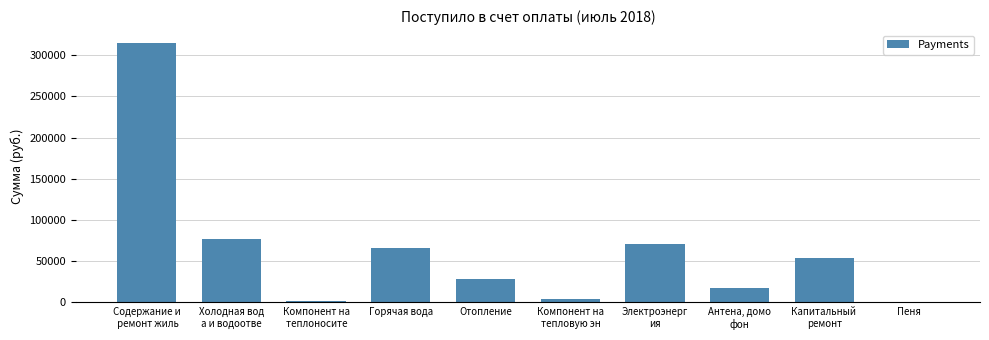

What is the maximum value shown in the chart?

314712.7